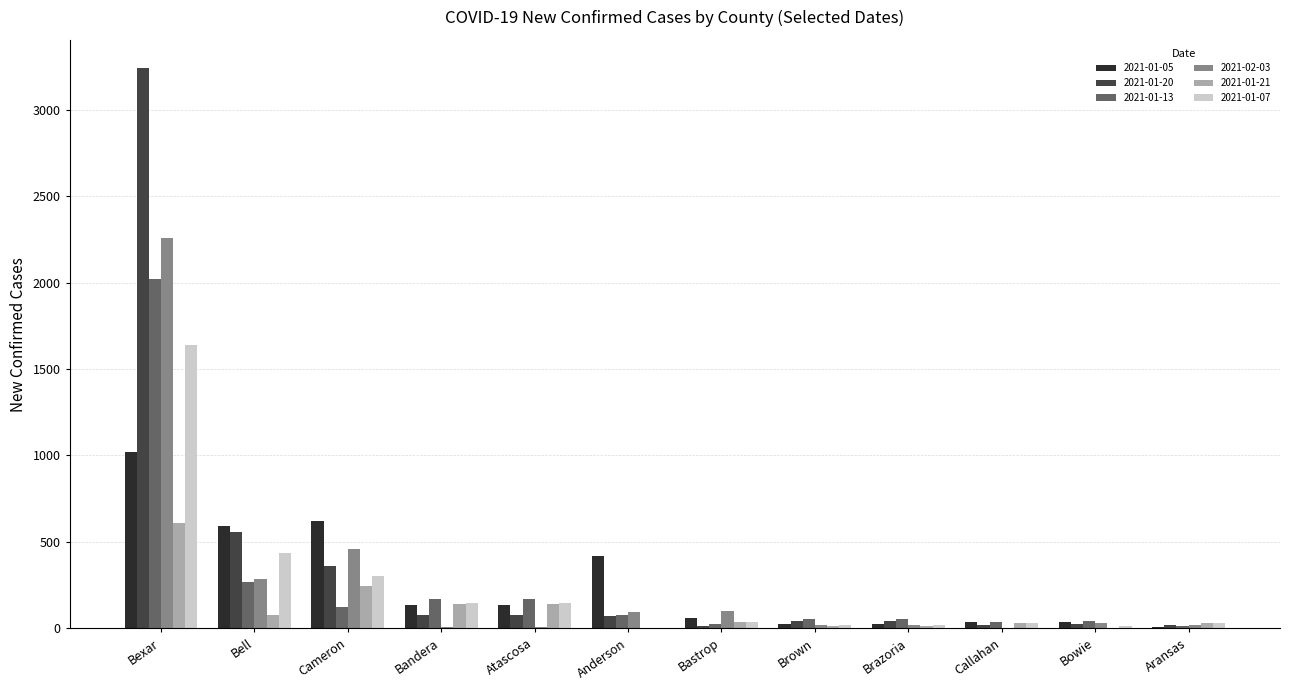

True or false: 2021-02-03 has a value of 19 at Aransas.

True